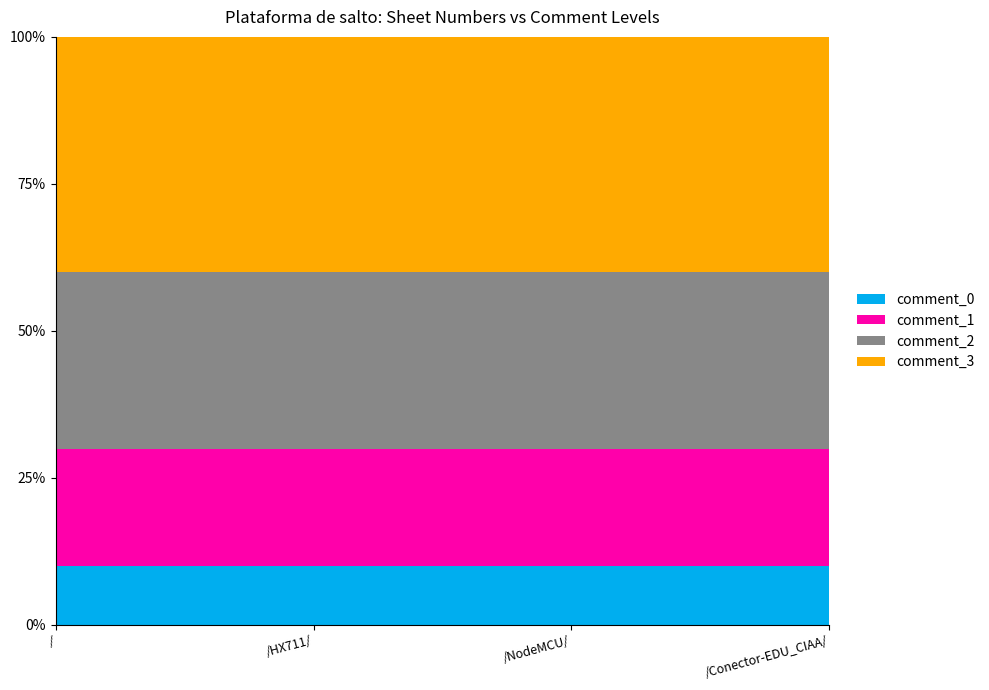

Reading left to right, list all the values displayed in this chart.

comment_0: /=1	/HX711/=1	/NodeMCU/=1	/Conector-EDU_CIAA/=1
comment_1: /=2	/HX711/=2	/NodeMCU/=2	/Conector-EDU_CIAA/=2
comment_2: /=3	/HX711/=3	/NodeMCU/=3	/Conector-EDU_CIAA/=3
comment_3: /=4	/HX711/=4	/NodeMCU/=4	/Conector-EDU_CIAA/=4